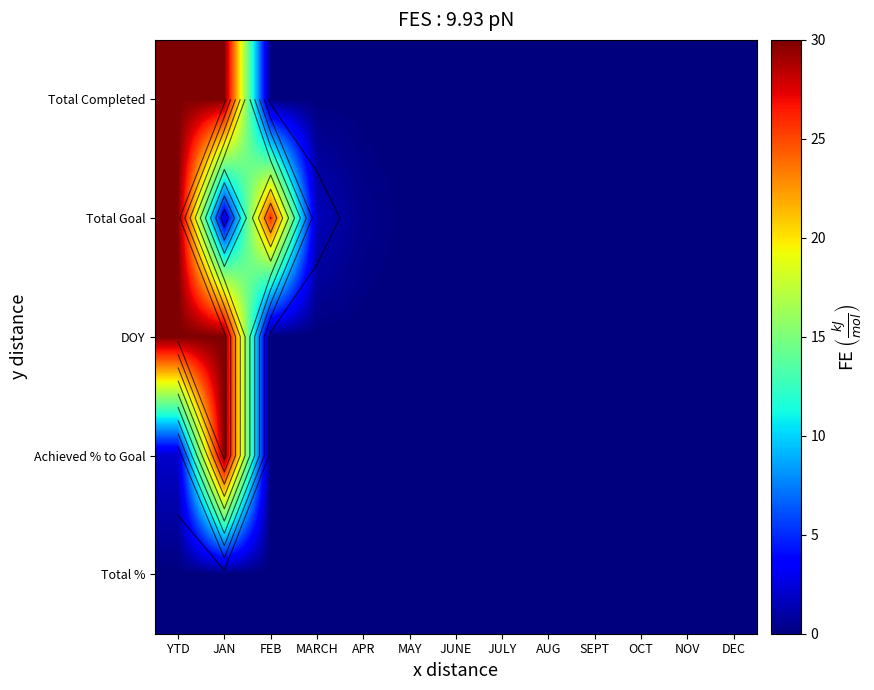

How many distinct data groups are displayed?

5